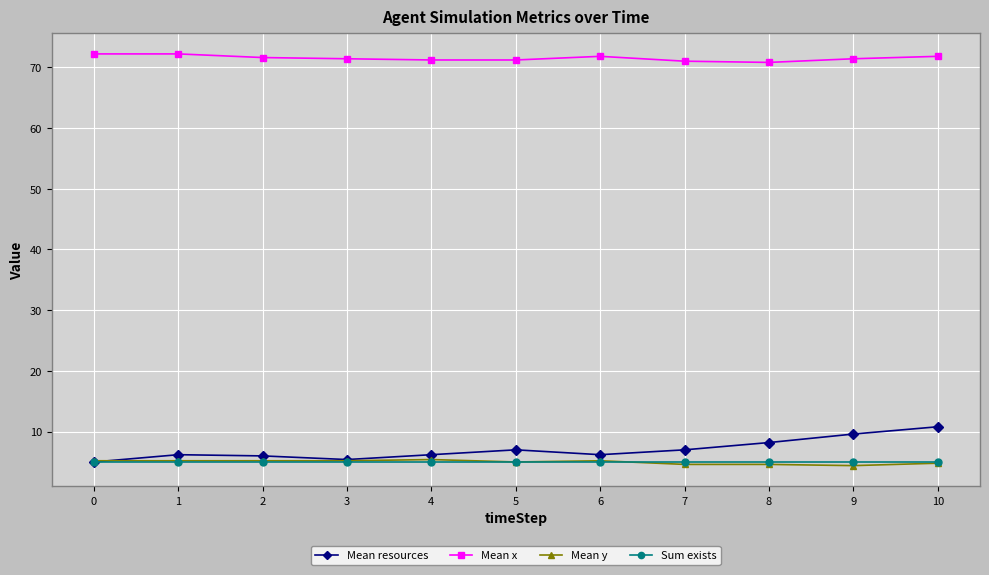

True or false: Mean x has more than 0 interior local peaks.

True